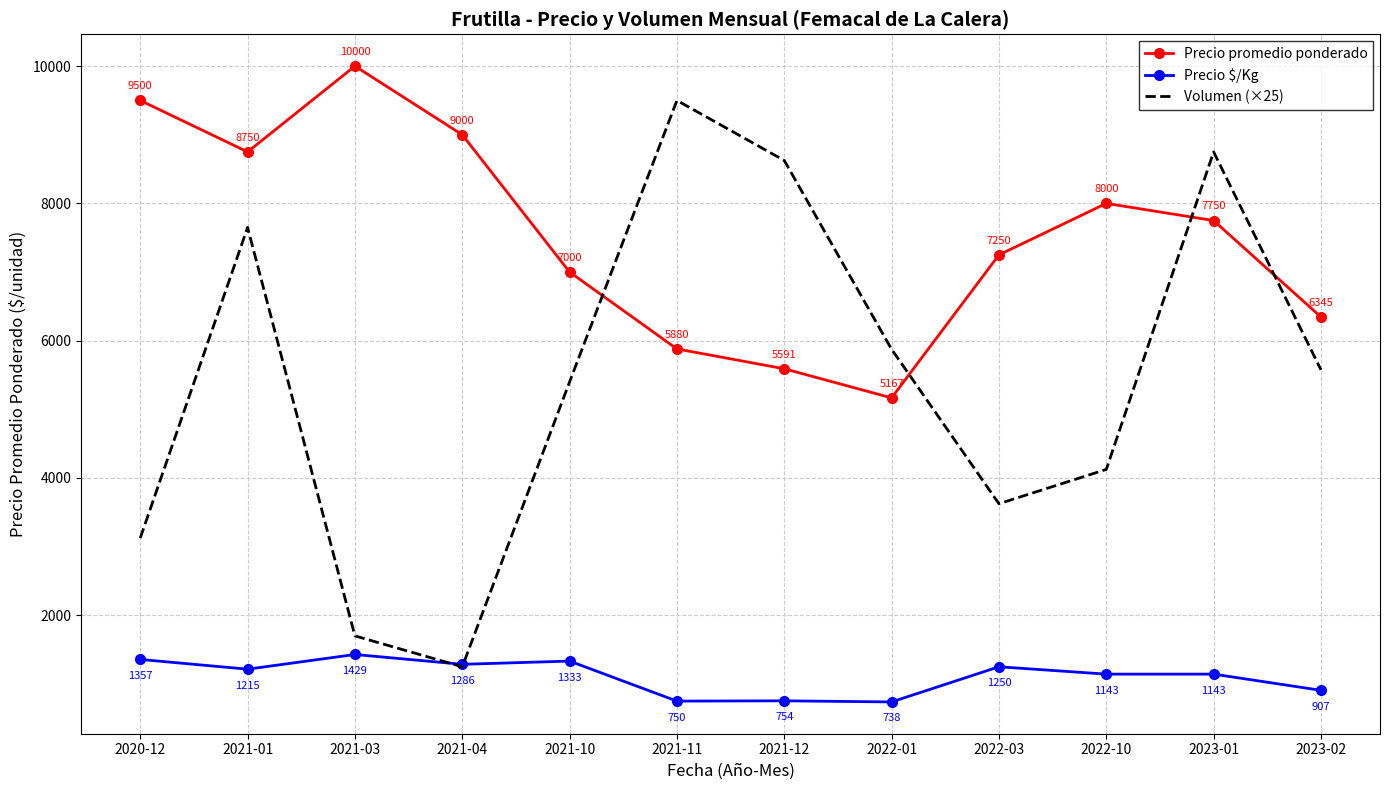

The Precio promedio ponderado series shows 10000 at 2021-03. True or false?

True